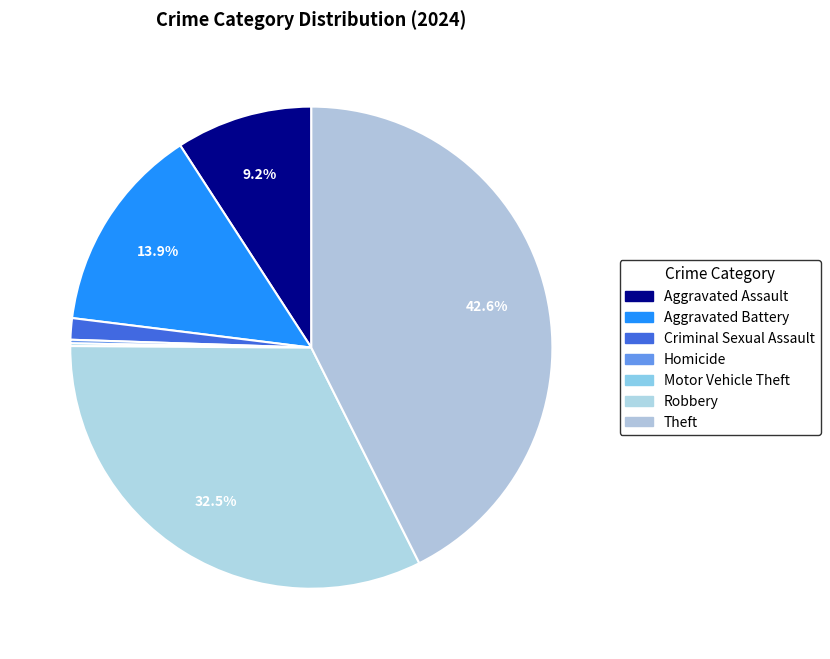

To the nearest percent, what is the difference between the largest and smallest slice percentages?

42%